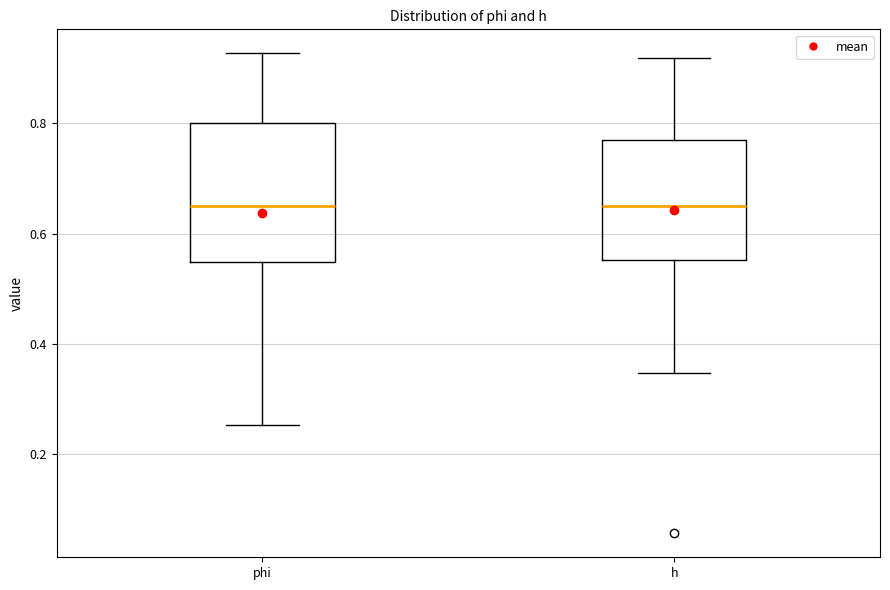

Reading left to right, read every box against the y-axis: the position of its median line, the range the box covers, and the ends of its whiskers. The values are not printed on the chart, so give them approximately, as read against the axis.

phi: median 0.64, box 0.54 to 0.80, whiskers 0.26 to 0.92
h: median 0.64, box 0.56 to 0.76, whiskers 0.34 to 0.92